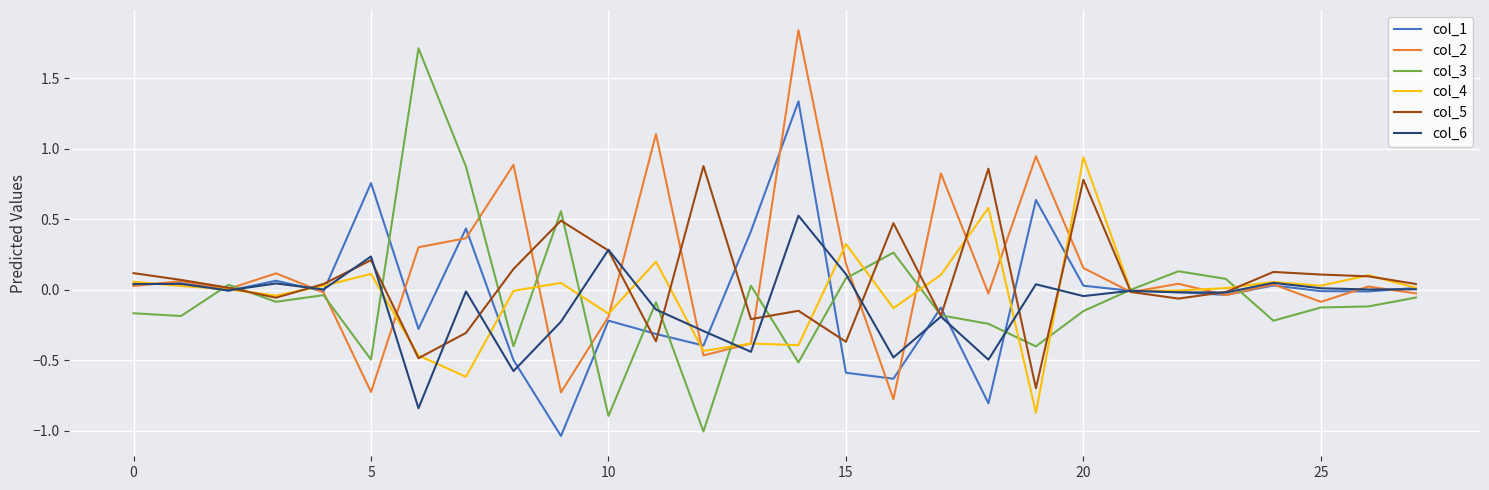

How many distinct data groups are displayed?

6